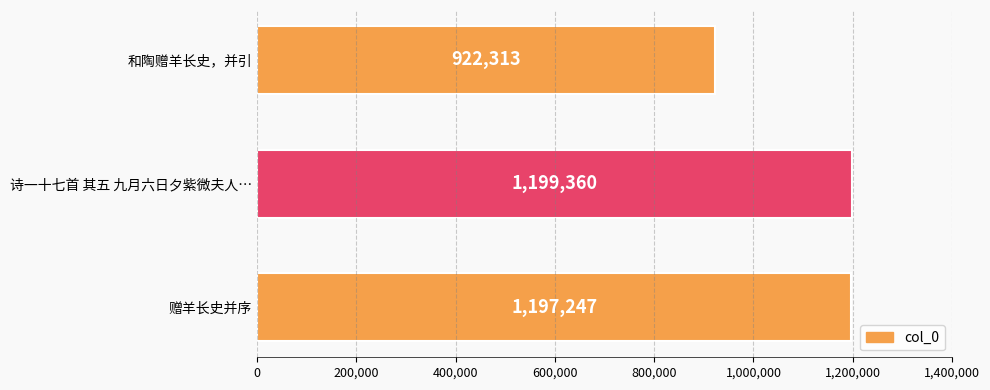

How many bars are there in total?

3